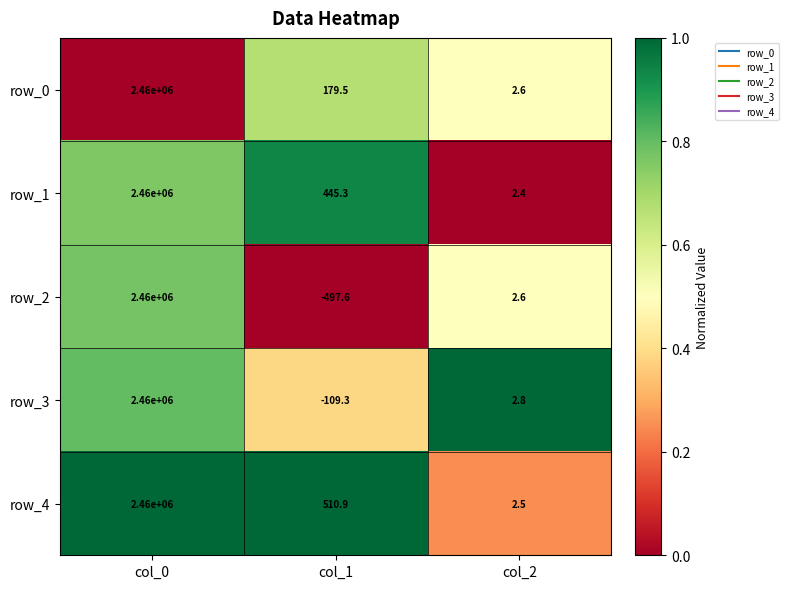

Is it true that row_1 equals 1.4 at col_2?

False